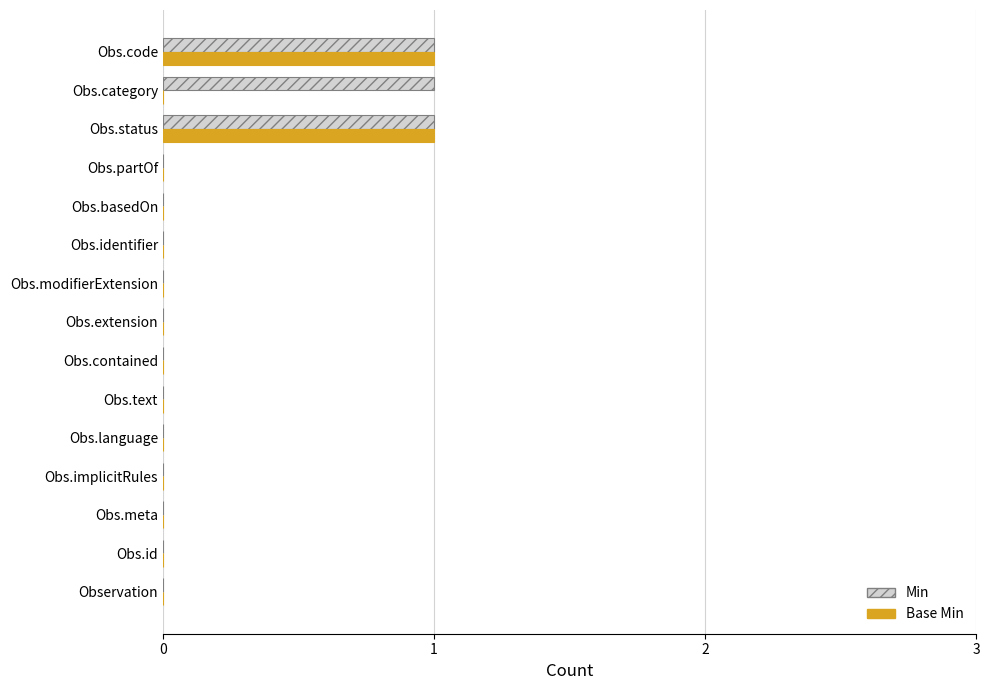

Between Obs.modifierExtension and Obs.category, which series saw the biggest shift?

Min